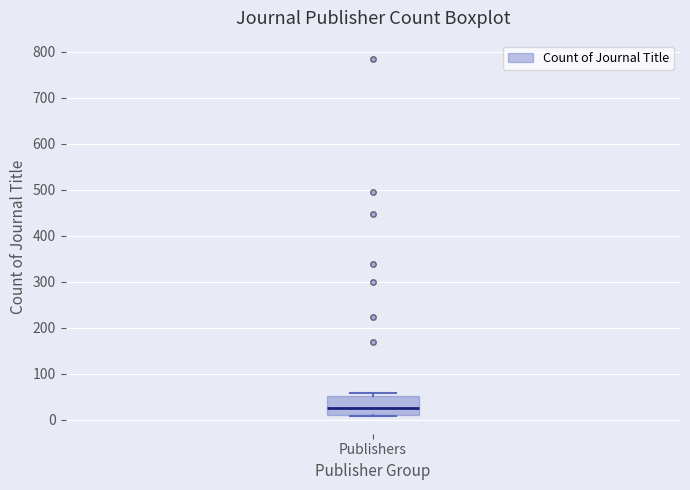

Transcribe this box plot: give where the median line is, the range the box spans, and where the two whiskers end, as read against the y-axis. The values are not printed on the chart, so give them approximately, as read against the axis.

median 20, box 10 to 50, whiskers 10 to 60